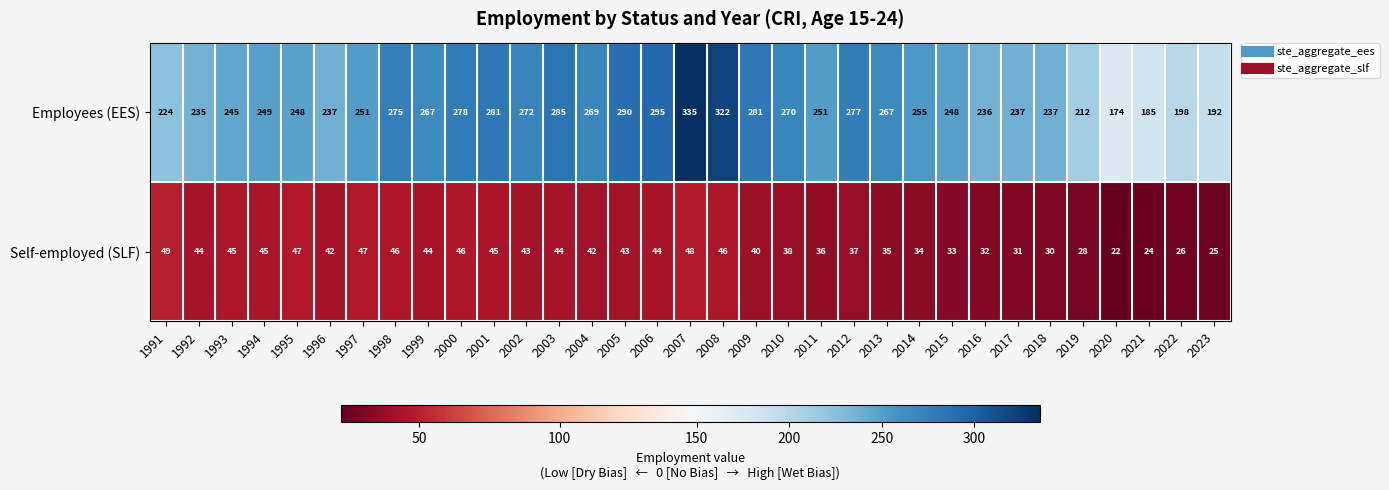

Where is Self-employed (SLF) nearest to the value 35?

2013